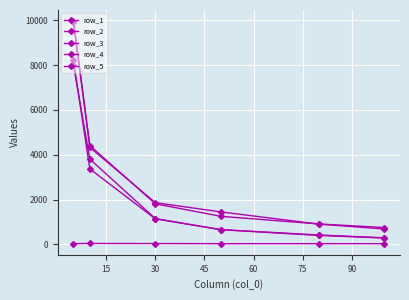

What is the difference between the row_5 values at 15 and 60?

3500